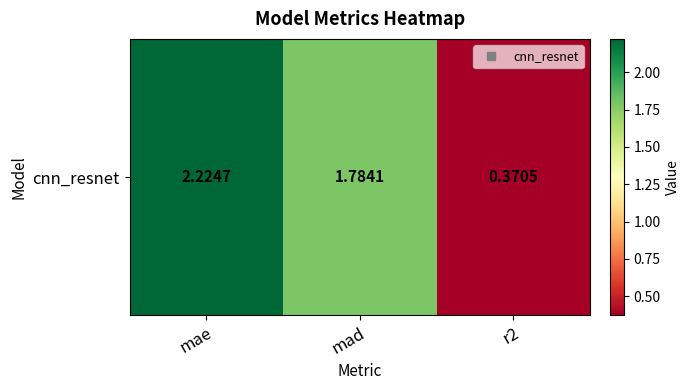

Reading left to right, transcribe all the data shown in this chart.

mae=2.2	mad=1.8	r2=0.4